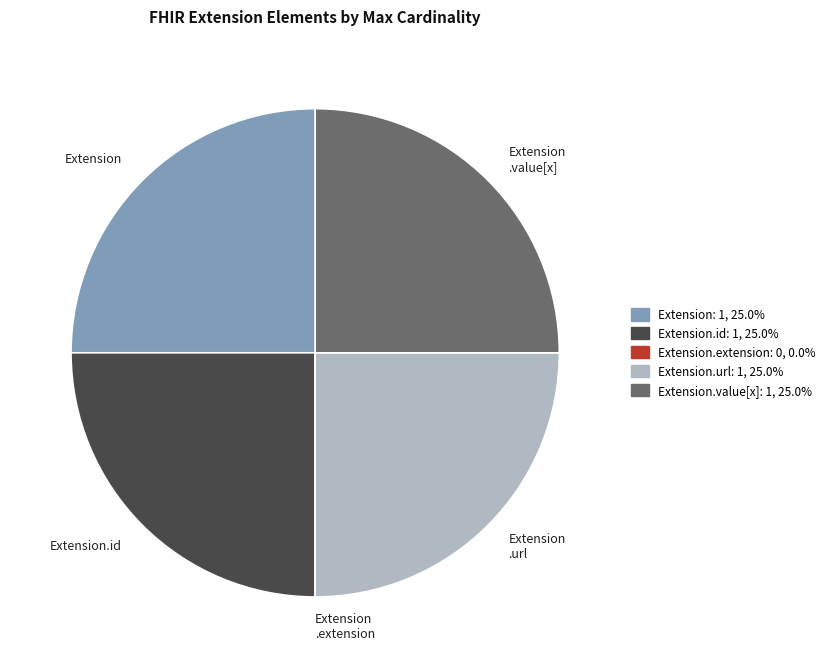

Approximately how many times larger is the value at Extension .url compared to Extension?

1.0